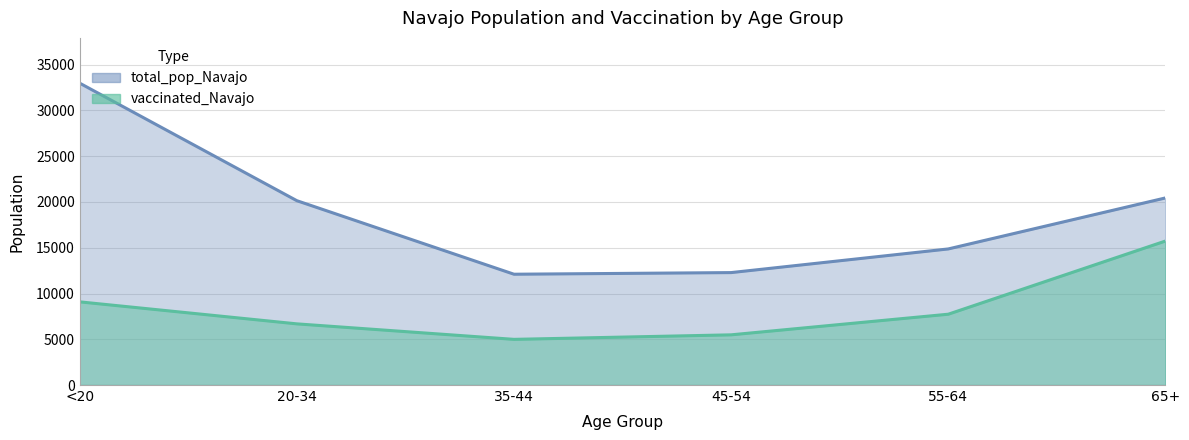

The value of total_pop_Navajo at 55-64 is 24240. True or false?

False